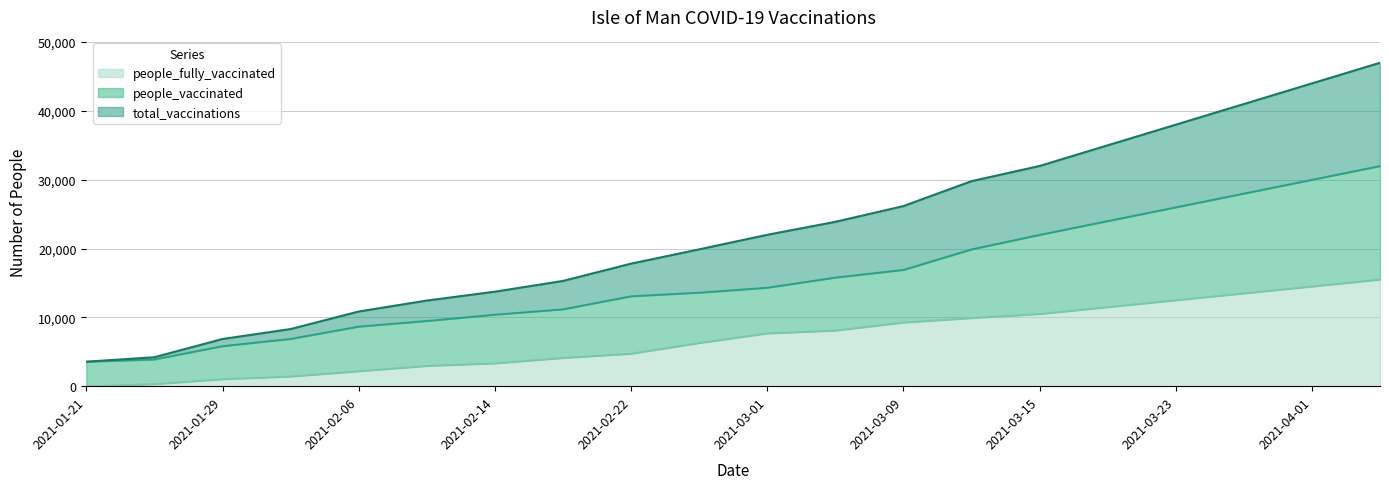

Reading left to right, list all the values displayed in this chart.

total_vaccinations: 2021-01-21=3558	2021-01-25=4209	2021-01-29=6859	2021-02-02=8302	2021-02-06=10852	2021-02-10=12441	2021-02-14=13733	2021-02-18=15294	2021-02-22=17807	2021-02-26=19884	2021-03-01=21998	2021-03-05=23883	2021-03-09=26172	2021-03-12=29794	2021-03-15=32000	2021-03-19=35000	2021-03-23=38000	2021-03-27=41000	2021-04-01=44000	2021-04-05=47000
people_vaccinated: 2021-01-21=3558	2021-01-25=3897	2021-01-29=5829	2021-02-02=6883	2021-02-06=8669	2021-02-10=9485	2021-02-14=10405	2021-02-18=11184	2021-02-22=13075	2021-02-26=13600	2021-03-01=14316	2021-03-05=15792	2021-03-09=16910	2021-03-12=19885	2021-03-15=22000	2021-03-19=24000	2021-03-23=26000	2021-03-27=28000	2021-04-01=30000	2021-04-05=32000
people_fully_vaccinated: 2021-01-21=0	2021-01-25=312	2021-01-29=1030	2021-02-02=1419	2021-02-06=2183	2021-02-10=2956	2021-02-14=3328	2021-02-18=4110	2021-02-22=4732	2021-02-26=6284	2021-03-01=7682	2021-03-05=8091	2021-03-09=9262	2021-03-12=9909	2021-03-15=10500	2021-03-19=11500	2021-03-23=12500	2021-03-27=13500	2021-04-01=14500	2021-04-05=15500